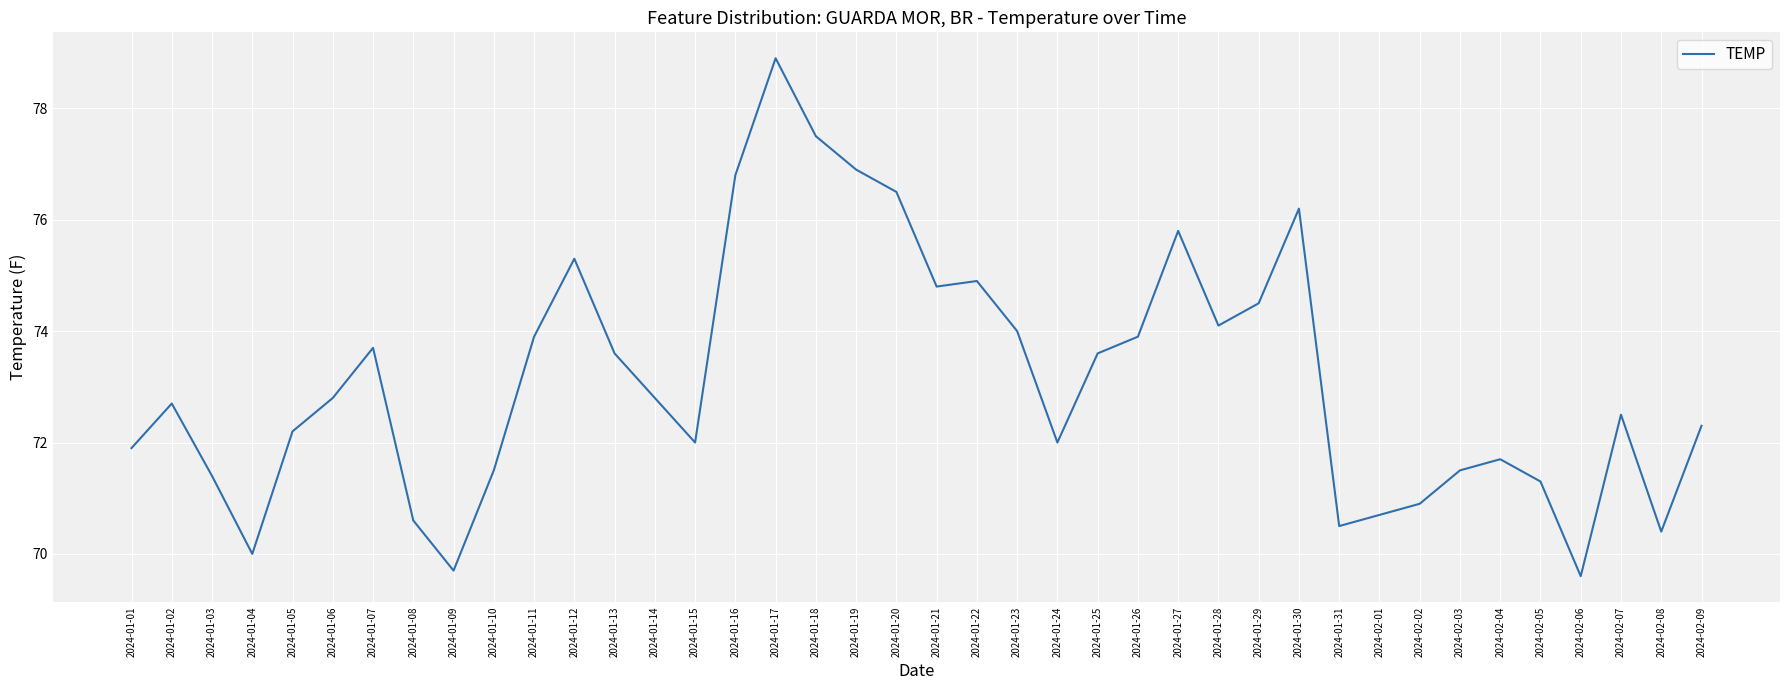

What position from the left is 2024-01-03?

3